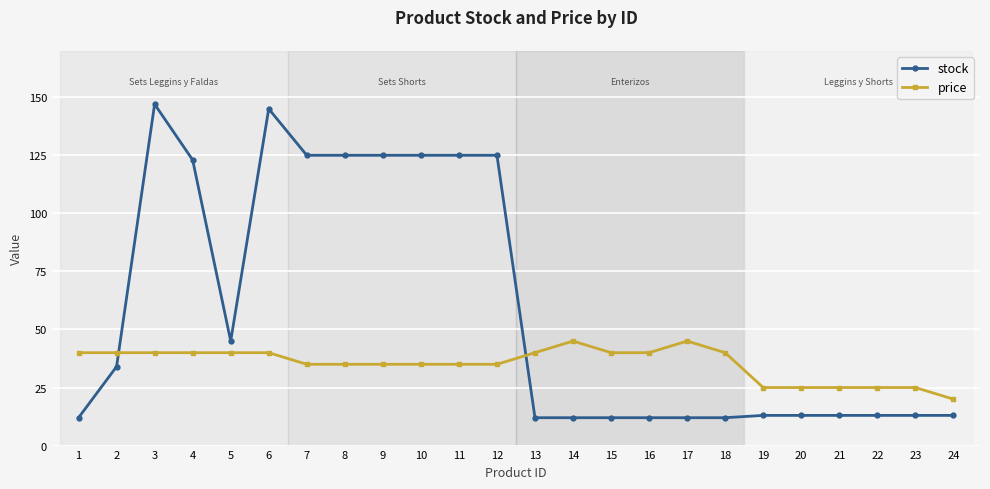

What is the maximum value for price?

45